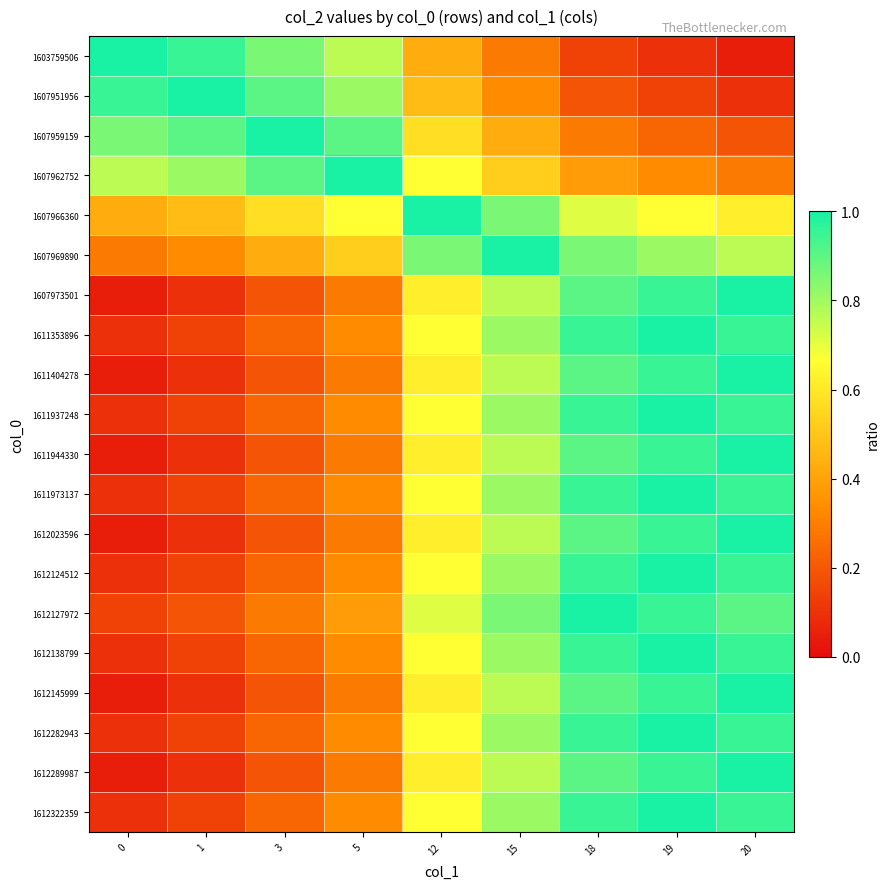

Reading left to right, list all the values displayed in this chart.

1603759506: 0=1.0	1=1.0	3=0.9	5=0.8	12=0.4	15=0.3	18=0.1	19=0.1	20=0.0
1607951956: 0=1.0	1=1.0	3=0.9	5=0.8	12=0.5	15=0.3	18=0.2	19=0.1	20=0.1
1607959159: 0=0.9	1=0.9	3=1.0	5=0.9	12=0.6	15=0.4	18=0.3	19=0.2	20=0.2
1607962752: 0=0.8	1=0.8	3=0.9	5=1.0	12=0.7	15=0.5	18=0.4	19=0.3	20=0.3
1607966360: 0=0.4	1=0.5	3=0.6	5=0.7	12=1.0	15=0.9	18=0.7	19=0.7	20=0.6
1607969890: 0=0.3	1=0.3	3=0.4	5=0.5	12=0.9	15=1.0	18=0.9	19=0.8	20=0.8
1607973501: 0=0.0	1=0.1	3=0.2	5=0.3	12=0.6	15=0.8	18=0.9	19=1.0	20=1.0
1611353896: 0=0.1	1=0.1	3=0.2	5=0.3	12=0.7	15=0.8	18=1.0	19=1.0	20=1.0
1611404278: 0=0.0	1=0.1	3=0.2	5=0.3	12=0.6	15=0.8	18=0.9	19=1.0	20=1.0
1611937248: 0=0.1	1=0.1	3=0.2	5=0.3	12=0.7	15=0.8	18=1.0	19=1.0	20=1.0
1611944330: 0=0.0	1=0.1	3=0.2	5=0.3	12=0.6	15=0.8	18=0.9	19=1.0	20=1.0
1611973137: 0=0.1	1=0.1	3=0.2	5=0.3	12=0.7	15=0.8	18=1.0	19=1.0	20=1.0
1612023596: 0=0.0	1=0.1	3=0.2	5=0.3	12=0.6	15=0.8	18=0.9	19=1.0	20=1.0
1612124512: 0=0.1	1=0.1	3=0.2	5=0.3	12=0.7	15=0.8	18=1.0	19=1.0	20=1.0
1612127972: 0=0.1	1=0.2	3=0.3	5=0.4	12=0.7	15=0.9	18=1.0	19=1.0	20=0.9
1612138799: 0=0.1	1=0.1	3=0.2	5=0.3	12=0.7	15=0.8	18=1.0	19=1.0	20=1.0
1612145999: 0=0.0	1=0.1	3=0.2	5=0.3	12=0.6	15=0.8	18=0.9	19=1.0	20=1.0
1612282943: 0=0.1	1=0.1	3=0.2	5=0.3	12=0.7	15=0.8	18=1.0	19=1.0	20=1.0
1612289987: 0=0.0	1=0.1	3=0.2	5=0.3	12=0.6	15=0.8	18=0.9	19=1.0	20=1.0
1612322359: 0=0.1	1=0.1	3=0.2	5=0.3	12=0.7	15=0.8	18=1.0	19=1.0	20=1.0